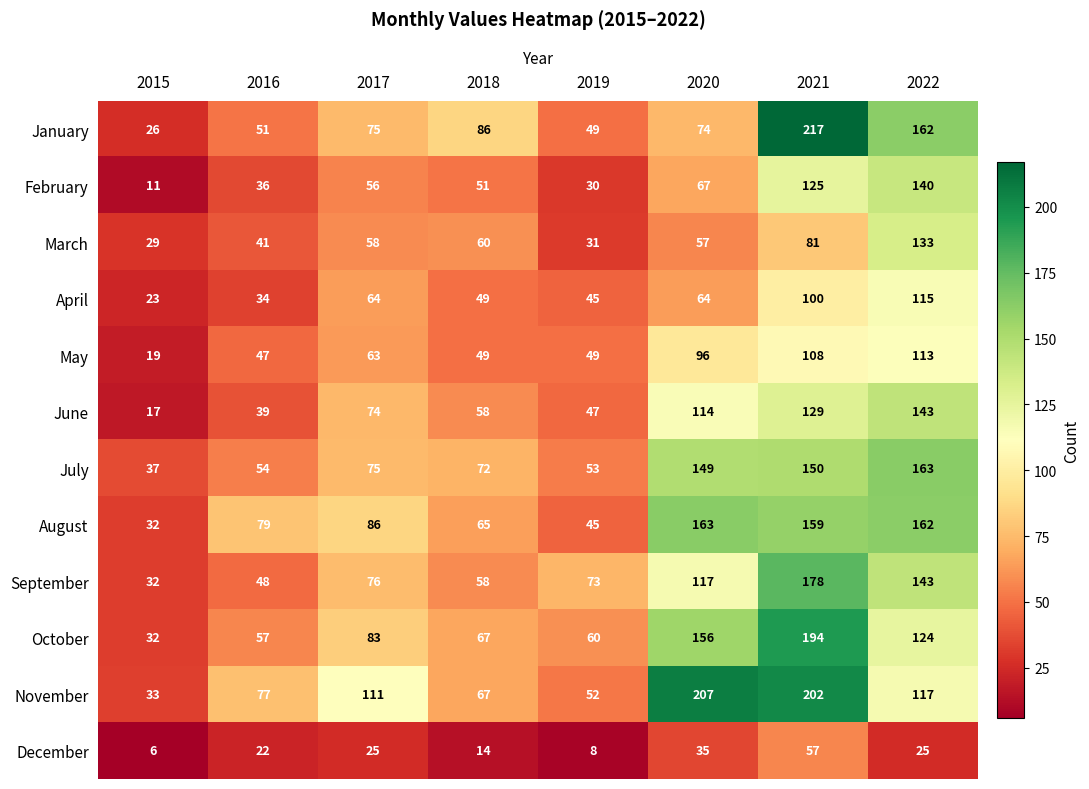

Rank the series at 2016 from highest to lowest value.

August, November, October, July, January, September, May, March, June, February, April, December